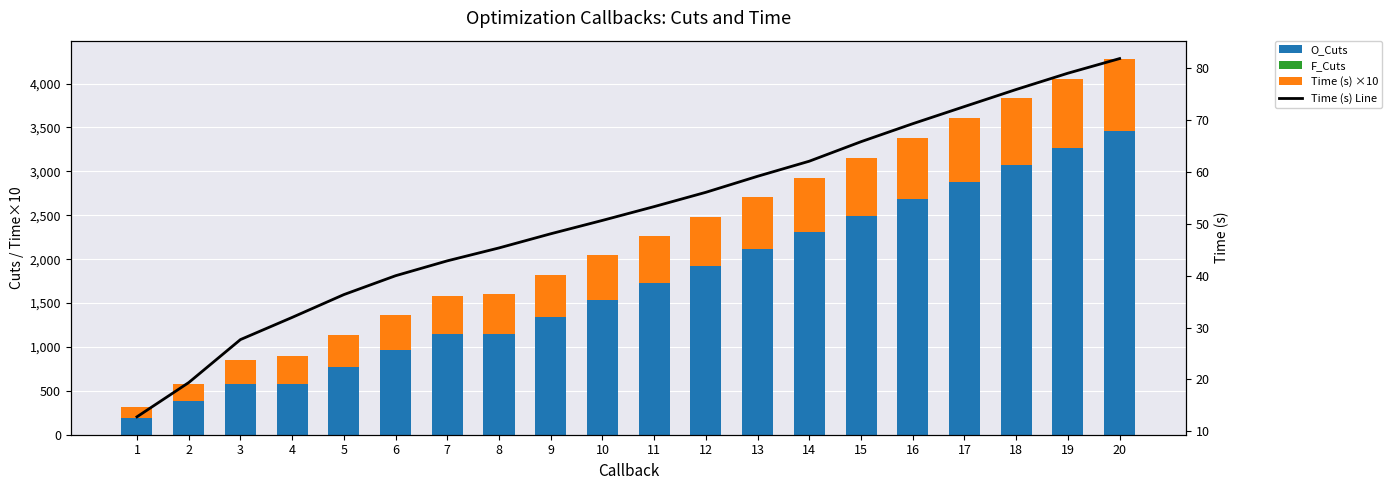

At 7, list the series in order from largest to smallest.

O_Cuts, Time (s) ×10, Time (s) Line, F_Cuts